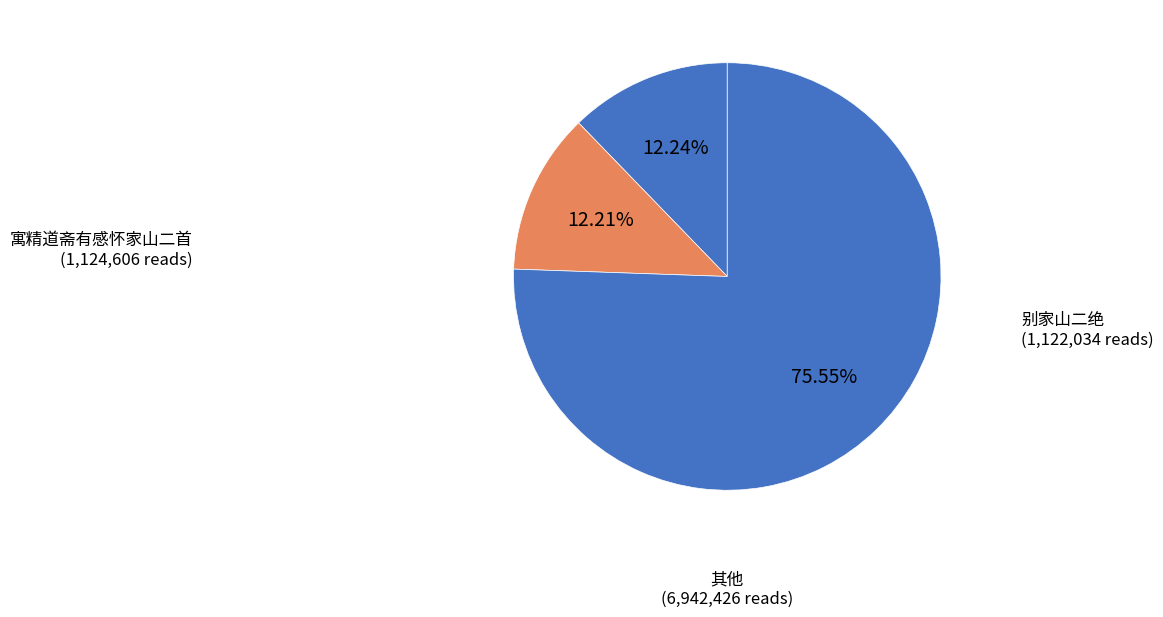

How many segments does this pie chart have?

3